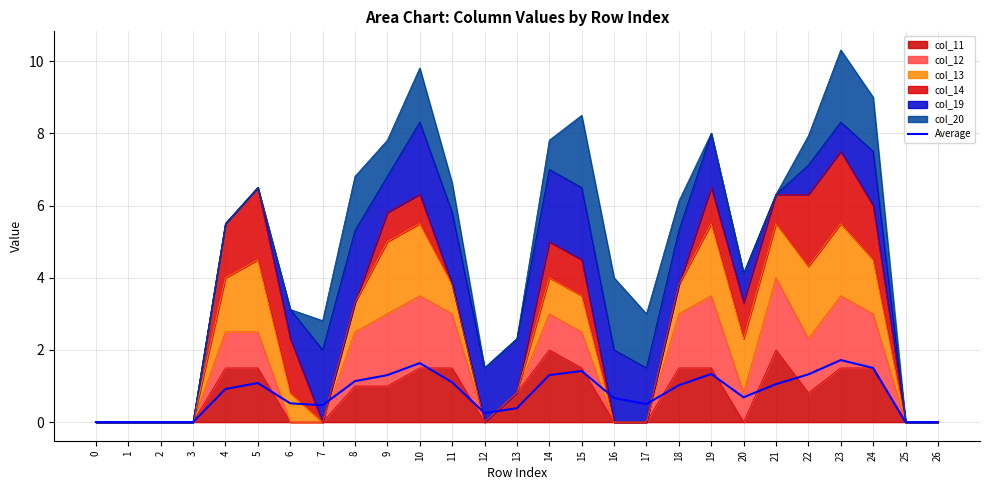

The chart shows a value of 1.1 at 5. True or false?

True